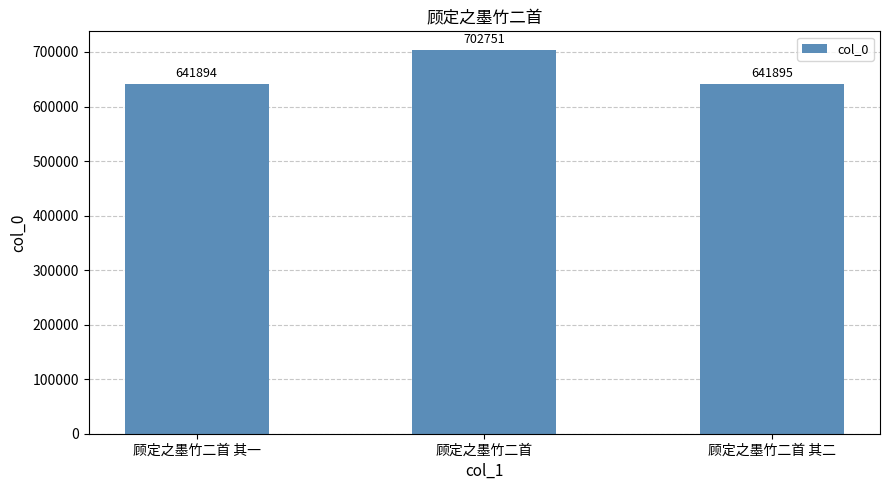

Approximately how many times larger is the value at 顾定之墨竹二首 compared to 顾定之墨竹二首 其二?

1.1